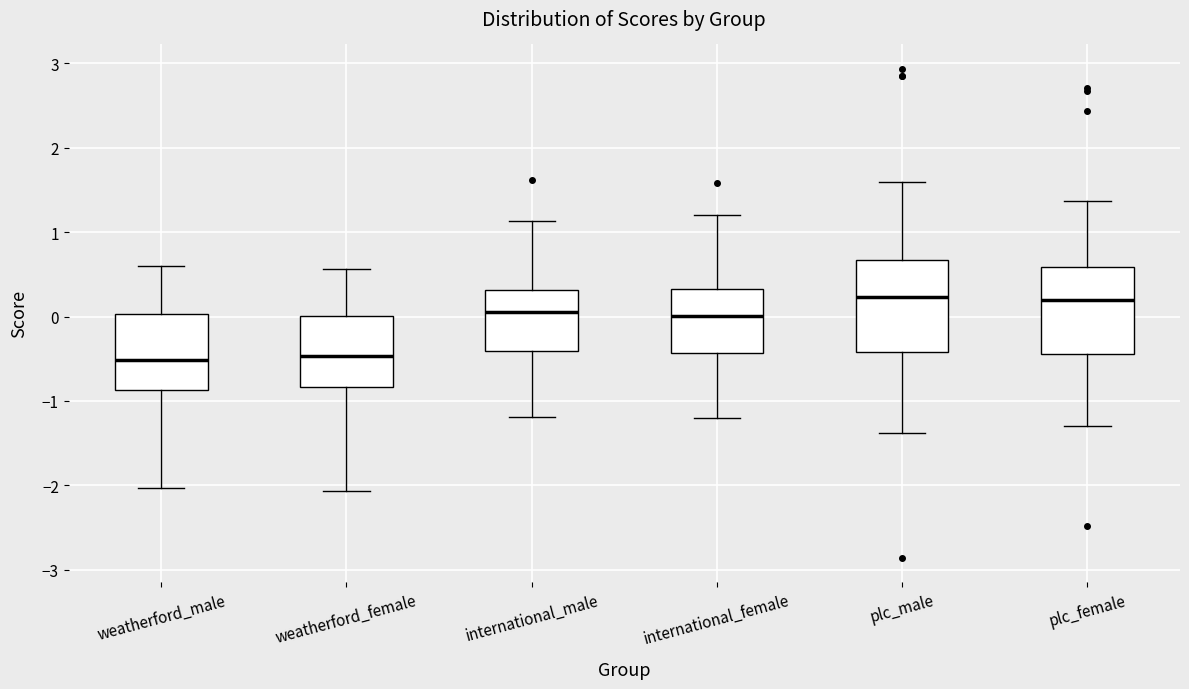

Reading left to right, read every box against the y-axis: the position of its median line, the range the box covers, and the ends of its whiskers. The values are not printed on the chart, so give them approximately, as read against the axis.

weatherford_male: median -0.5, box -0.9 to 0.0, whiskers -2.0 to 0.6
weatherford_female: median -0.5, box -0.8 to 0.0, whiskers -2.1 to 0.6
international_male: median 0.0, box -0.4 to 0.3, whiskers -1.2 to 1.1
international_female: median 0.0, box -0.4 to 0.3, whiskers -1.2 to 1.2
plc_male: median 0.2, box -0.4 to 0.7, whiskers -1.4 to 1.6
plc_female: median 0.2, box -0.4 to 0.6, whiskers -1.3 to 1.4